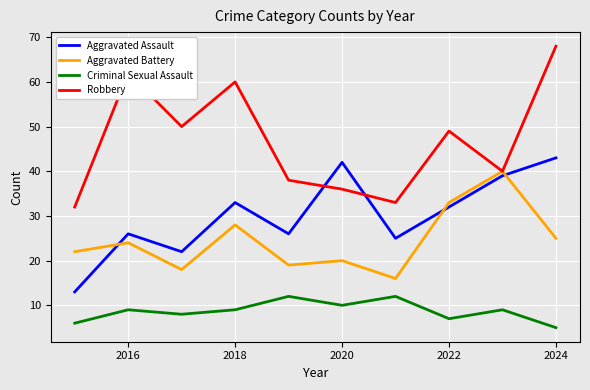

Reading right to left, transcribe all the data shown in this chart.

Aggravated Assault: 43	39	32	25	42	26	33	22	26	13
Aggravated Battery: 25	40	33	16	20	19	28	18	24	22
Criminal Sexual Assault: 5	9	7	12	10	12	9	8	9	6
Robbery: 68	40	49	33	36	38	60	50	62	32